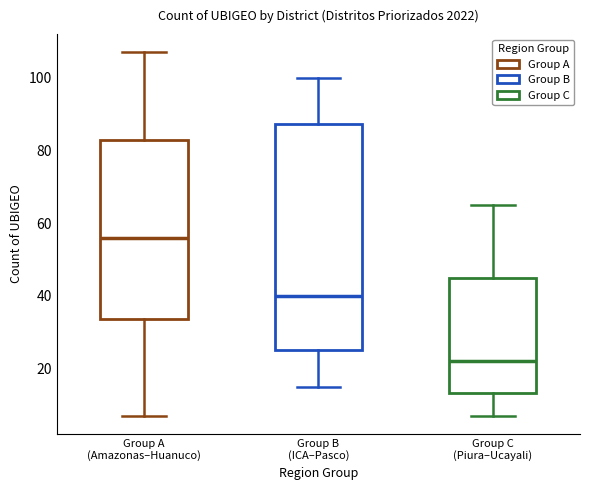

Reading left to right, transcribe this box plot: for each box, give where its median line is, the range the box spans, and where its two whiskers end, as read against the y-axis. The values are not printed on the chart, so give them approximately, as read against the axis.

Group A (Amazonas–Huanuco): median 56, box 34 to 84, whiskers 8 to 108
Group B (ICA–Pasco): median 40, box 26 to 88, whiskers 16 to 100
Group C (Piura–Ucayali): median 22, box 14 to 46, whiskers 8 to 66